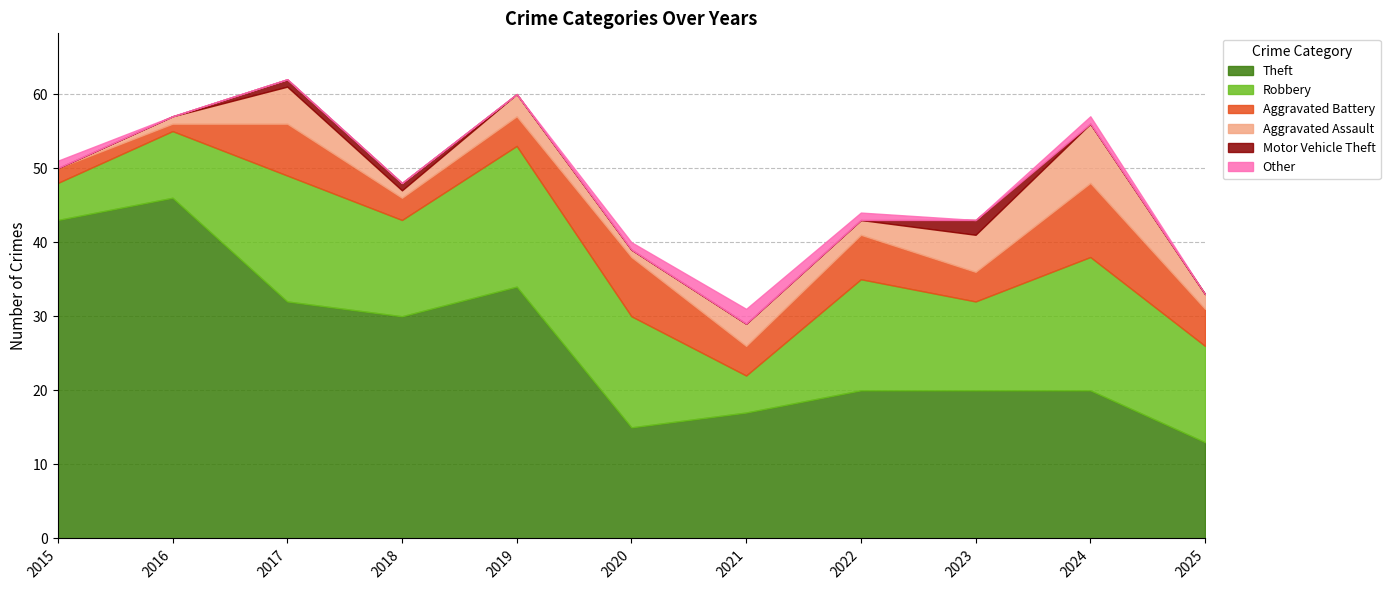

What is the approximate value of Other at 2022?

1